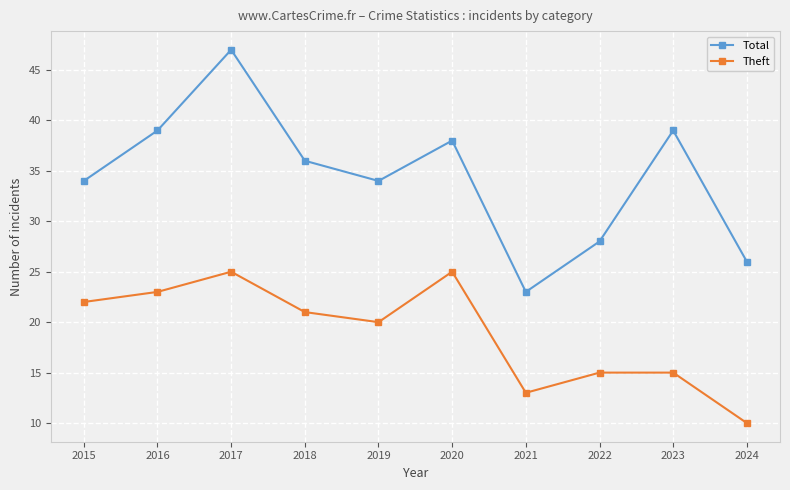

Between 2020 and 2024, which series saw the biggest shift?

Theft